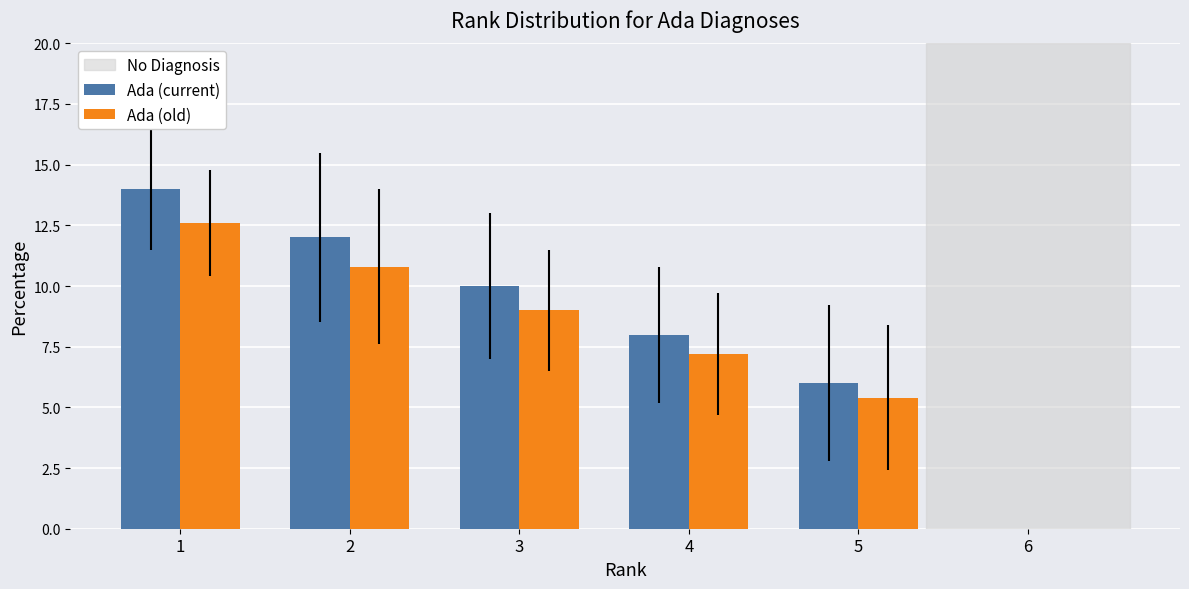

At which category is the sum across all series the highest?

1